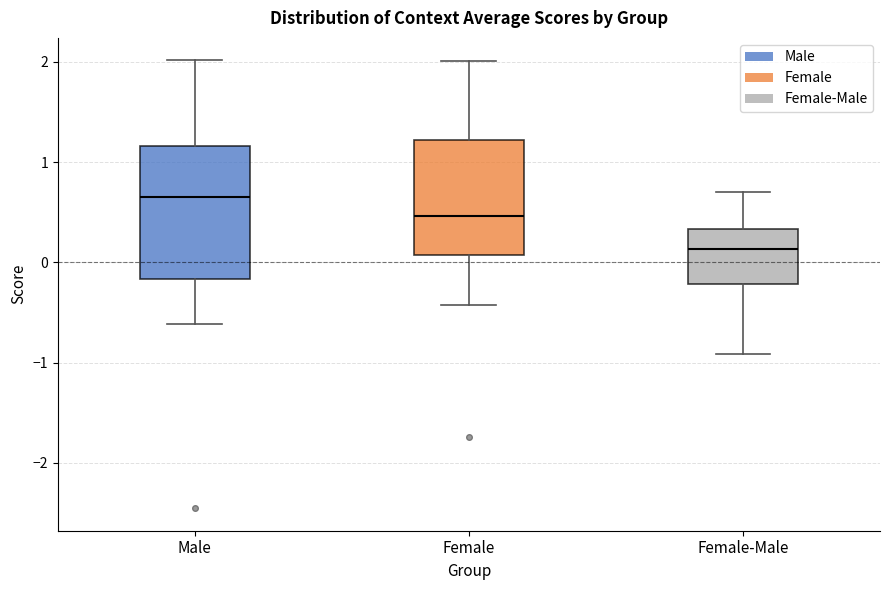

Reading left to right, transcribe this box plot: for each box, give where its median line is, the range the box spans, and where its two whiskers end, as read against the y-axis. The values are not printed on the chart, so give them approximately, as read against the axis.

Male: median 0.7, box -0.2 to 1.2, whiskers -0.6 to 2.0
Female: median 0.5, box 0.1 to 1.2, whiskers -0.4 to 2.0
Female-Male: median 0.1, box -0.2 to 0.3, whiskers -0.9 to 0.7